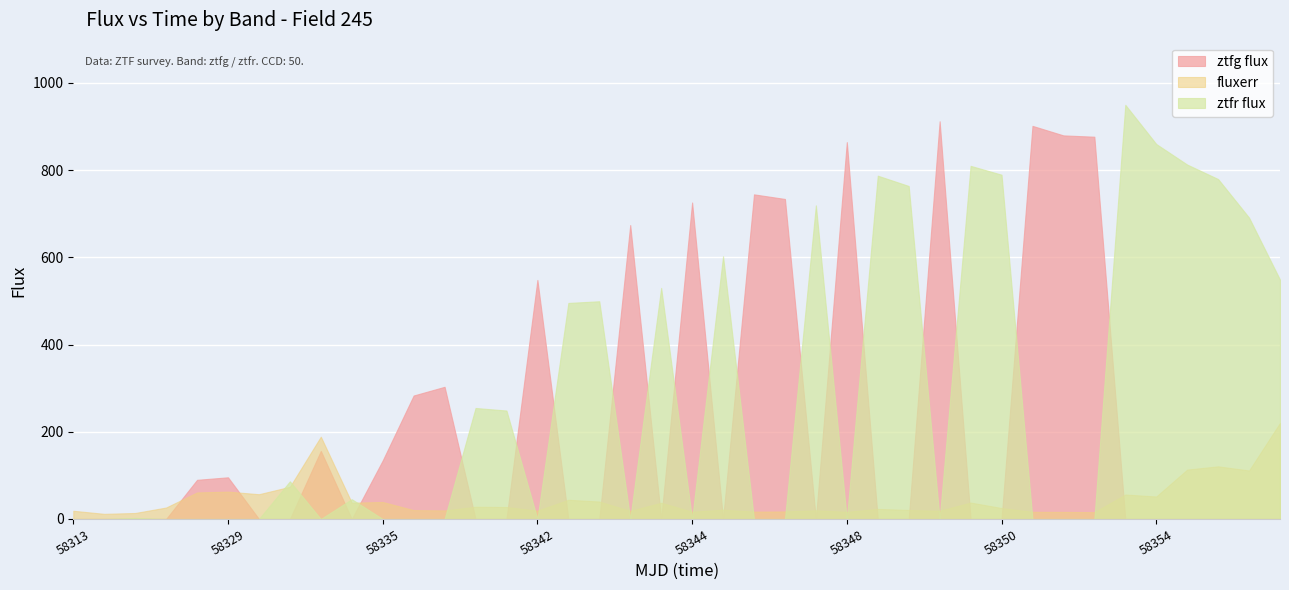

List the series in order of their peak value, highest first.

ztfr flux, ztfg flux, fluxerr